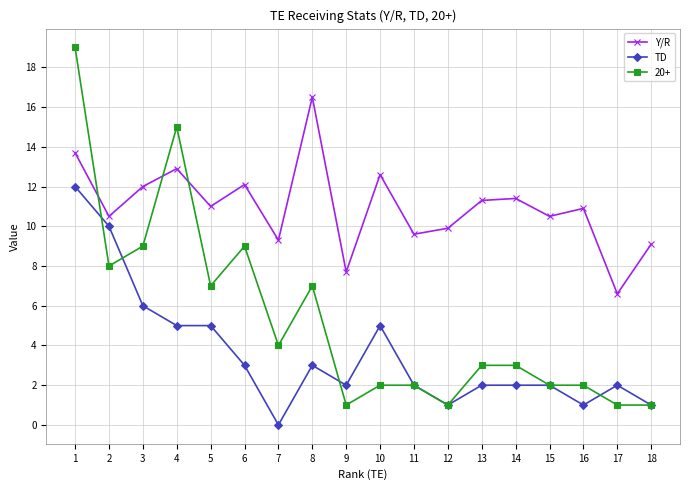

At which category does the chart reach its minimum across all series?

7